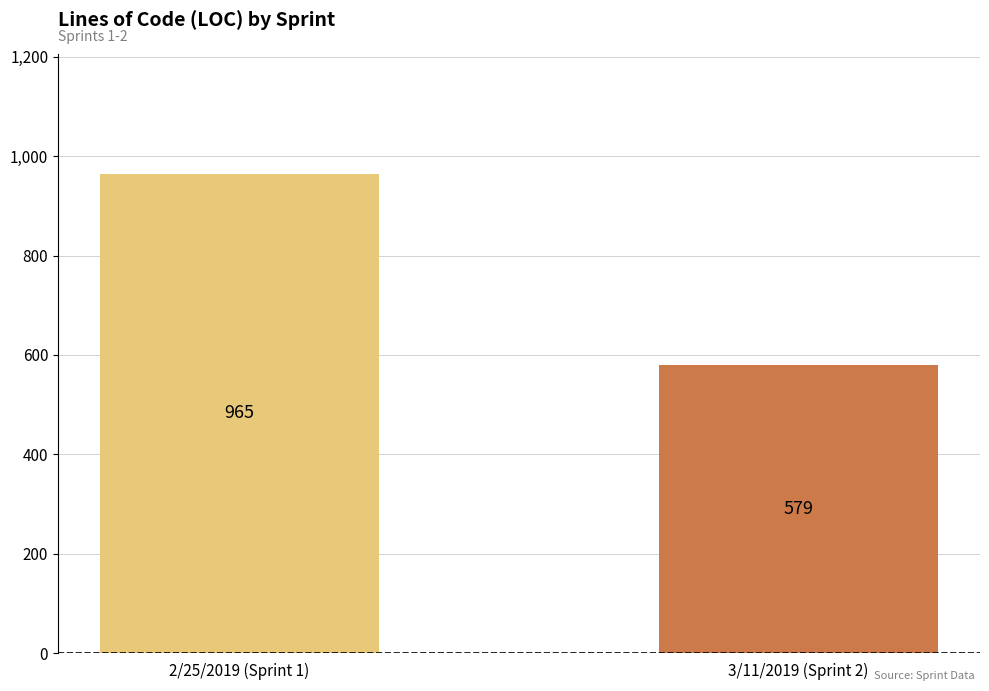

How many distinct data groups are displayed?

1